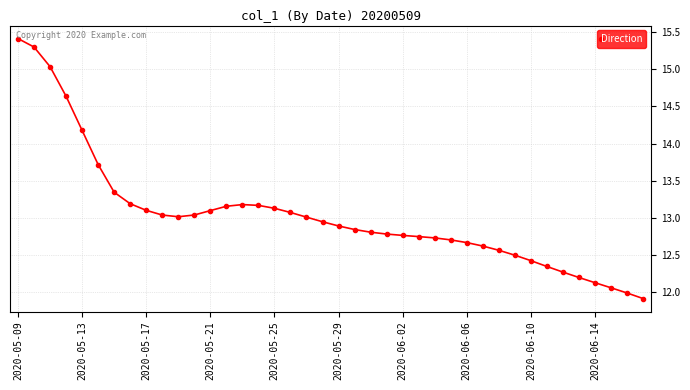

How many lines are shown in the chart?

1